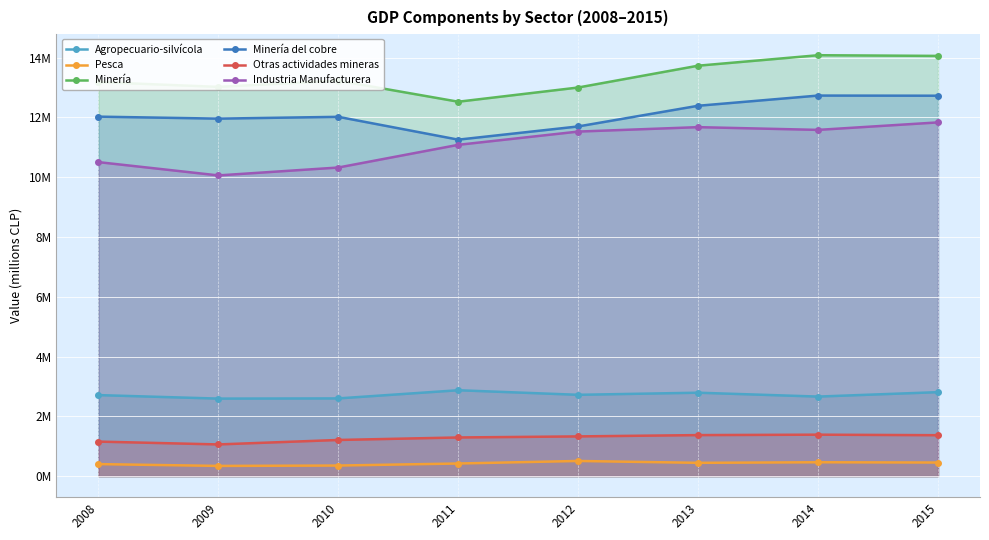

At which category does Industria Manufacturera reach its first local peak?

2013